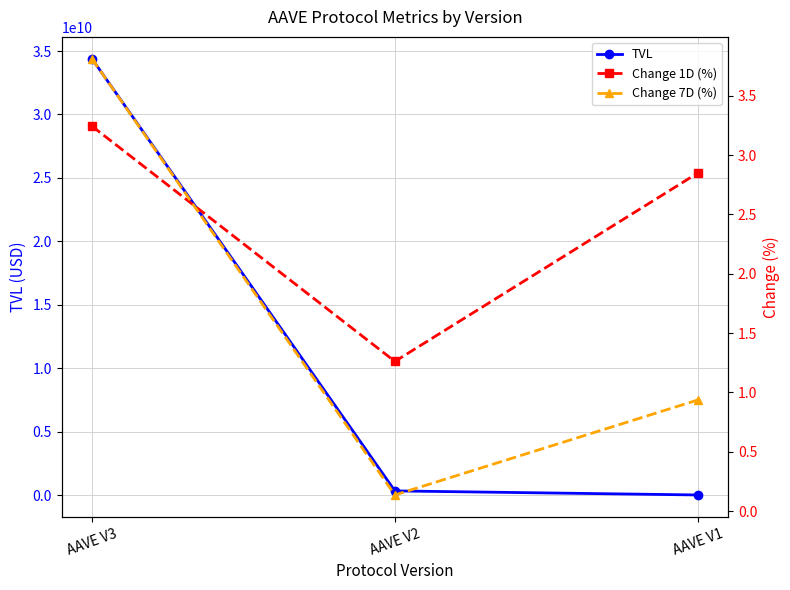

What is the total value across all series at AAVE V2?

335463412.6